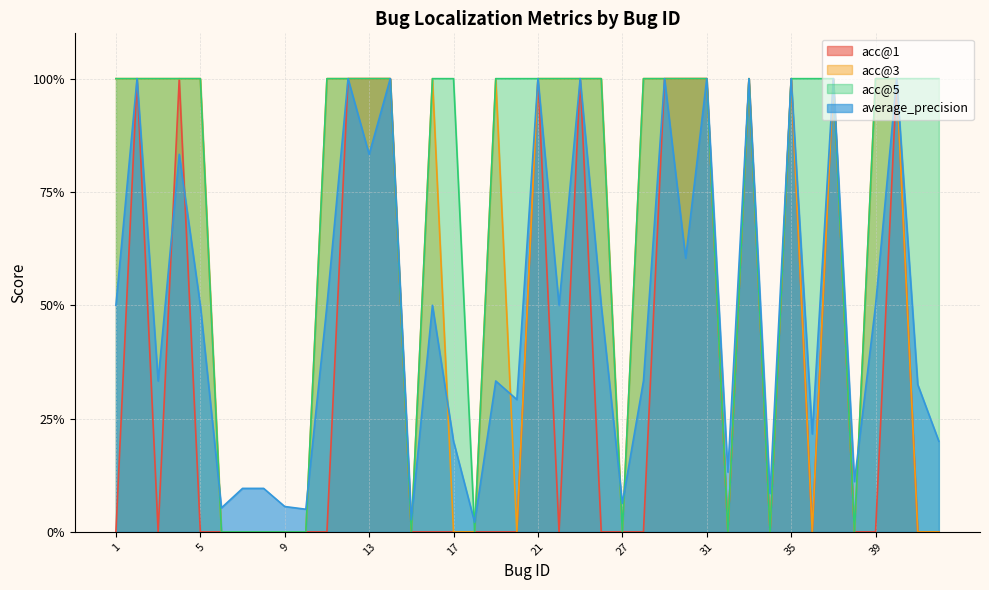

Which series has the largest range (max minus min)?

acc@1